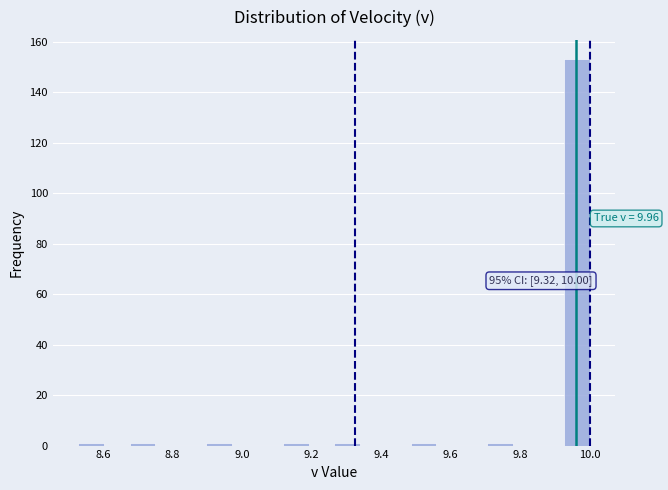

Read against the x-axis, roughly where is the centre of the tallest bar?

9.96